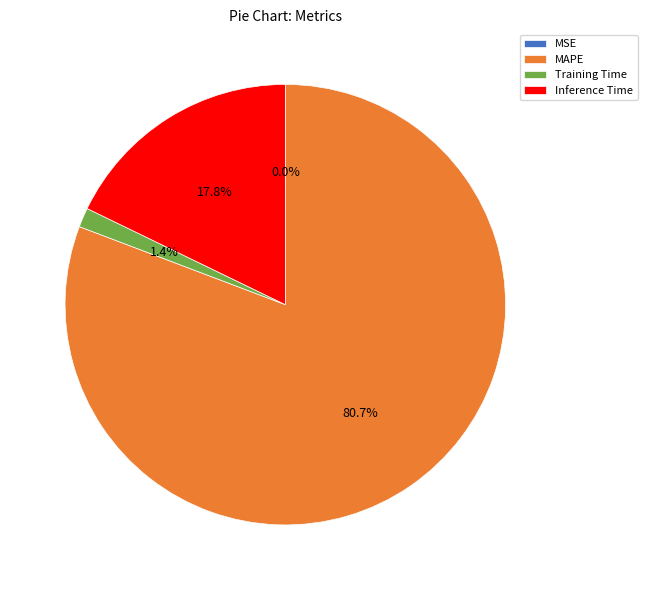

Which has a higher value, Training Time or Inference Time?

Inference Time